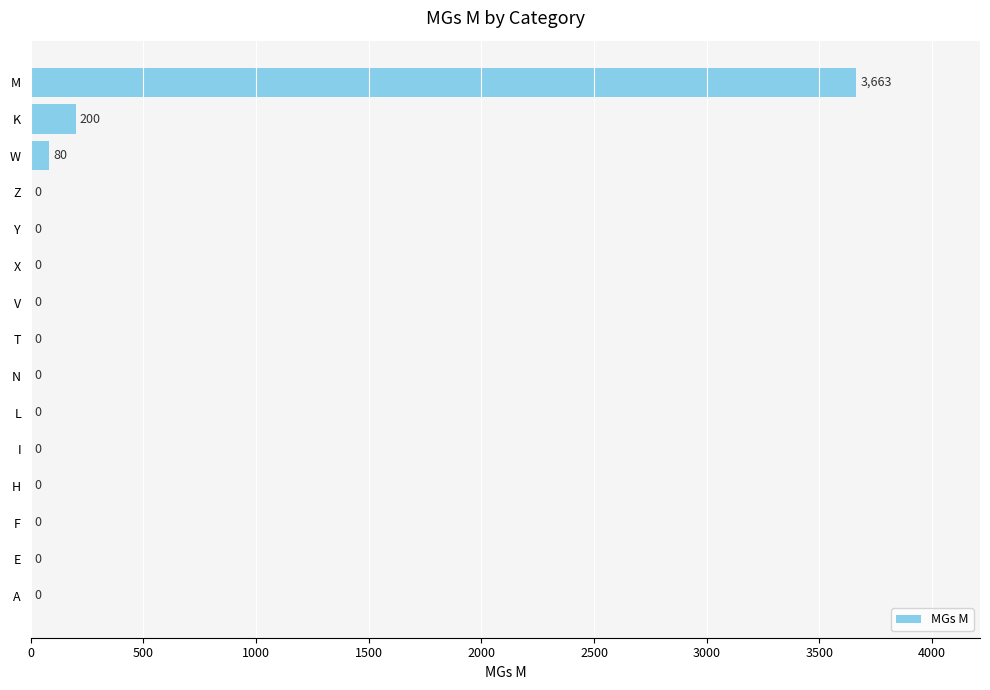

What is the change in value from T to M?

+3663